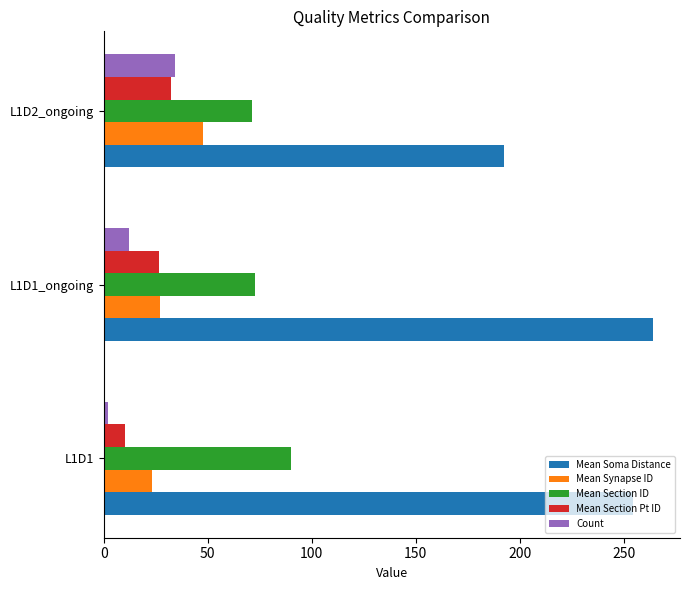

List the labels in order of Mean Soma Distance value, largest first.

L1D1_ongoing, L1D1, L1D2_ongoing